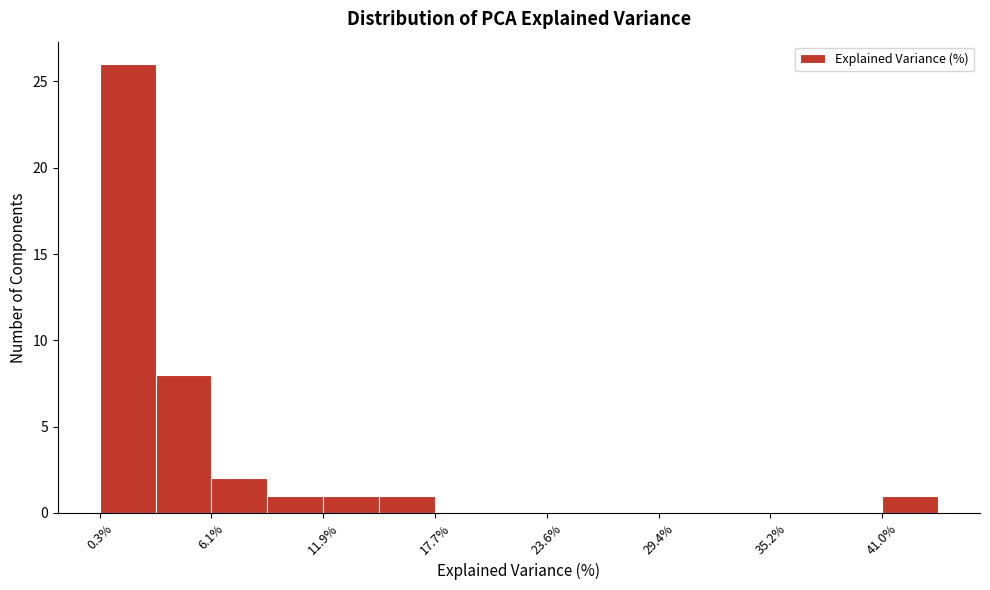

Read against the x-axis, roughly where is the centre of the tallest bar?

2